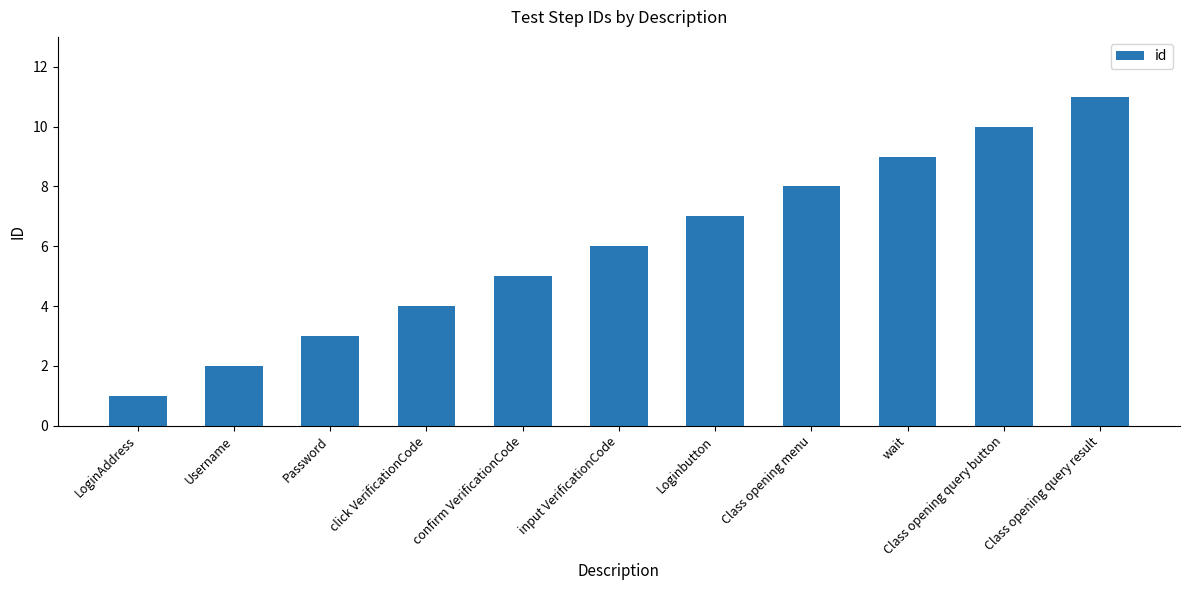

The value at Class opening menu is 8. True or false?

True